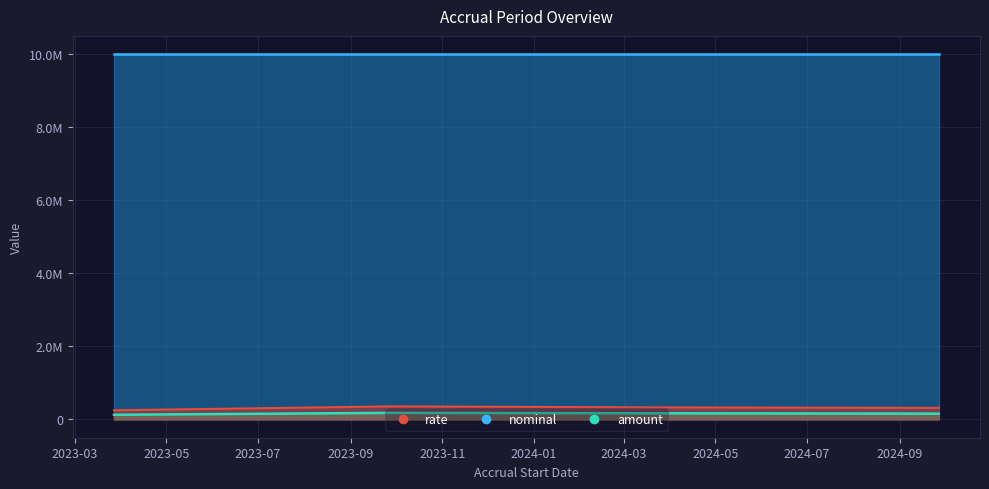

Which series changed the most between 2023-09-27 and 2024-03-27?

rate